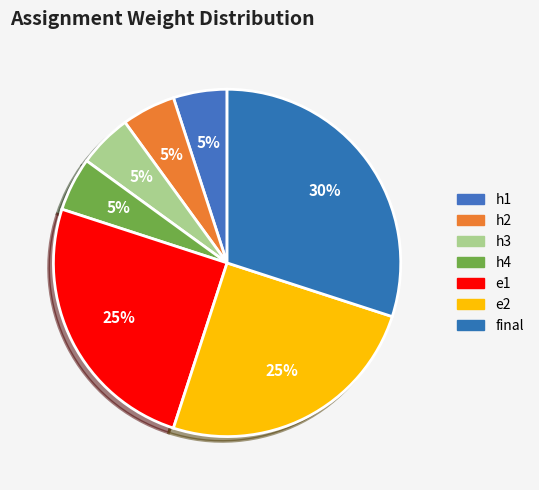

Count the number of slices in the pie.

7